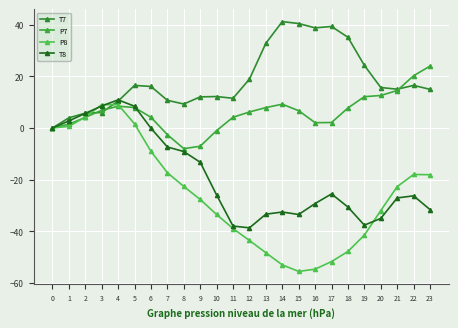

Rank the series by their maximum value, from lowest to highest.

P8, T8, P7, T7